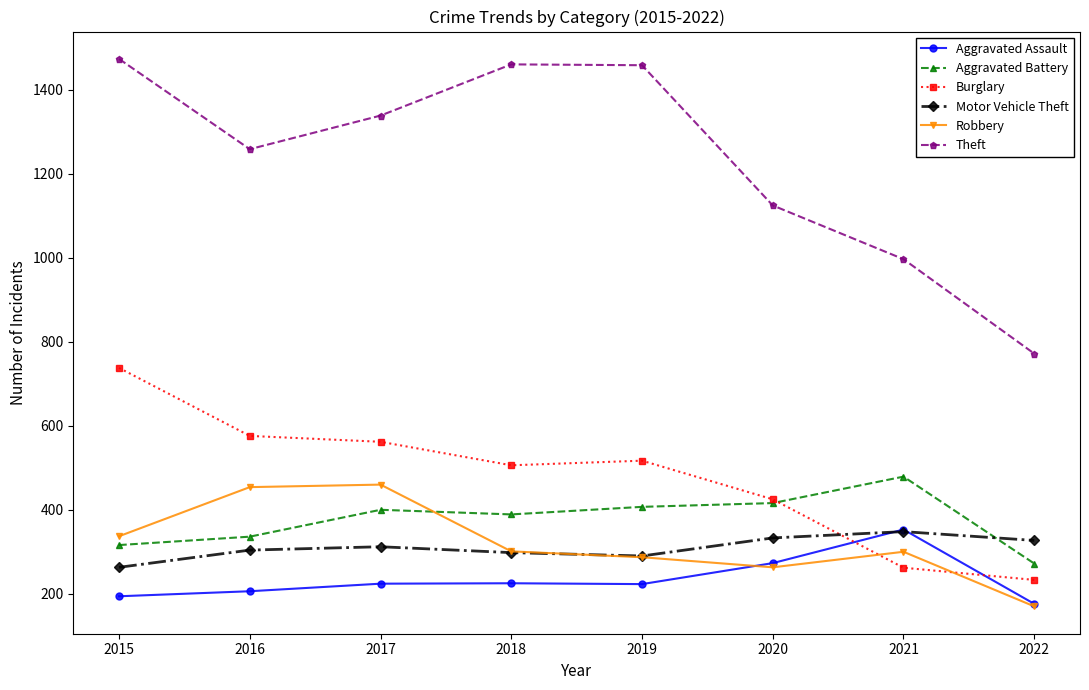

What is the difference between the maximum and minimum values in the Aggravated Assault series?

177